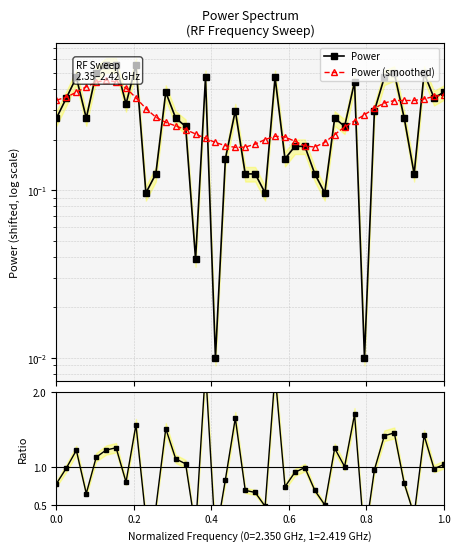

True or false: Power has a value of 0.2 at 17.

False